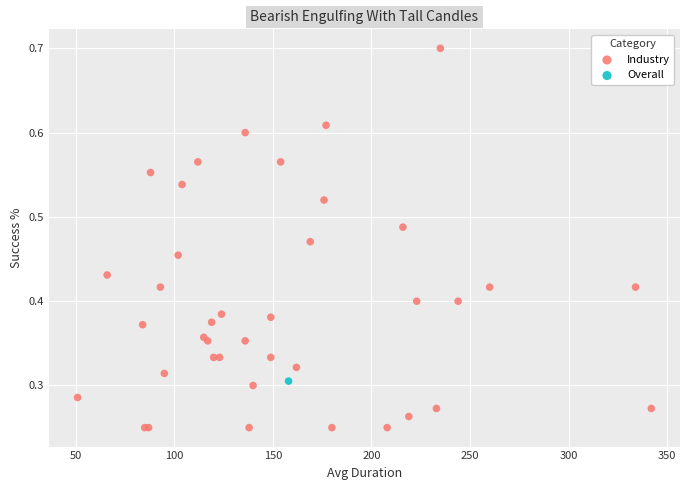

What are all the series names shown in the legend?

Industry, Overall